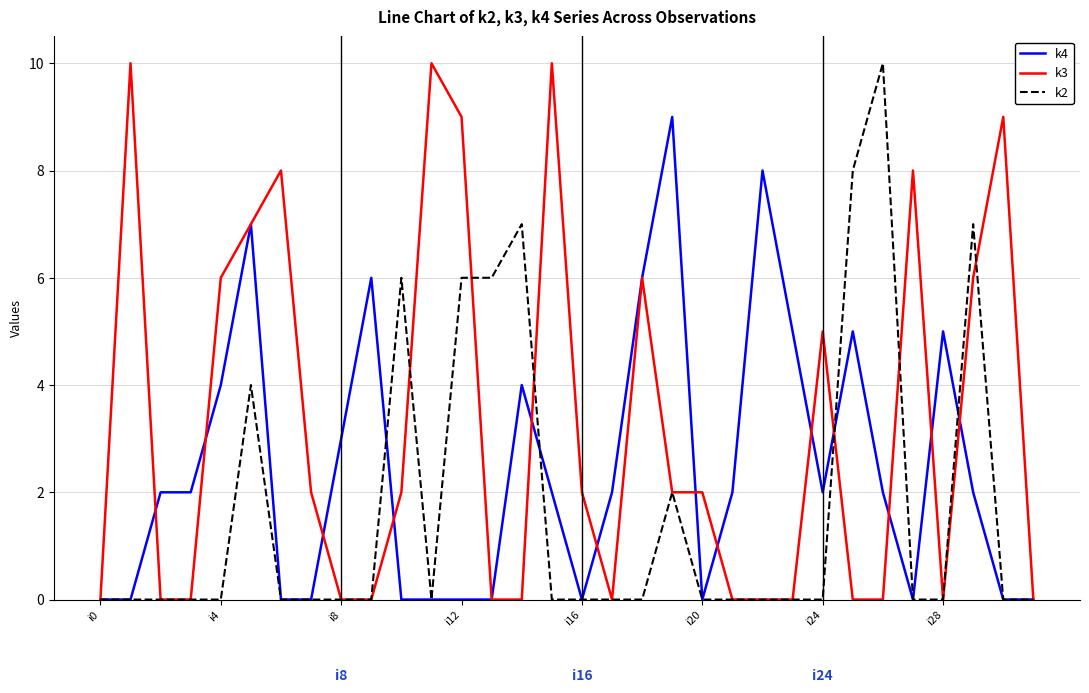

Which series has the largest total across all categories?

k3